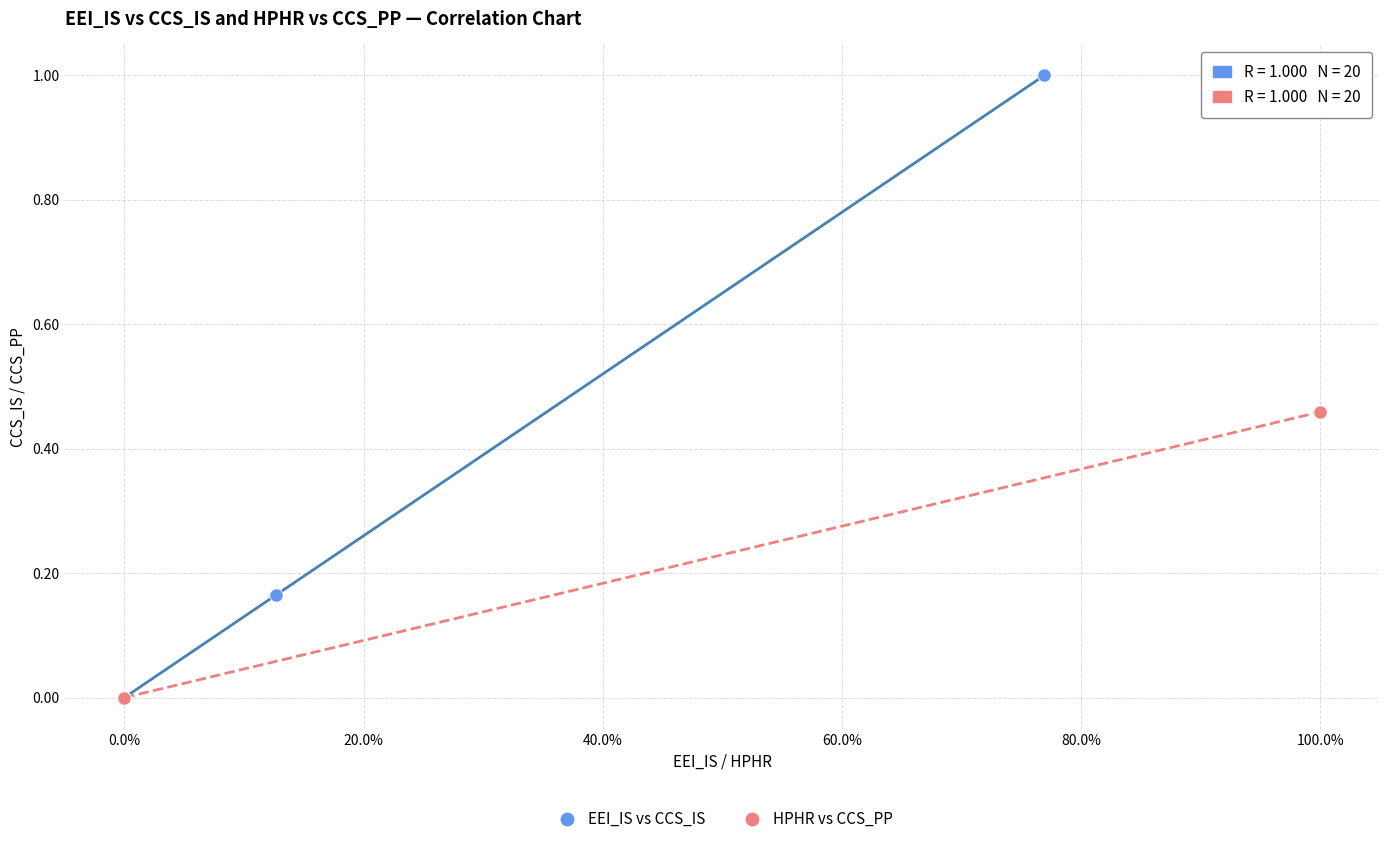

What are all the series names shown in the legend?

EEI_IS vs CCS_IS, HPHR vs CCS_PP